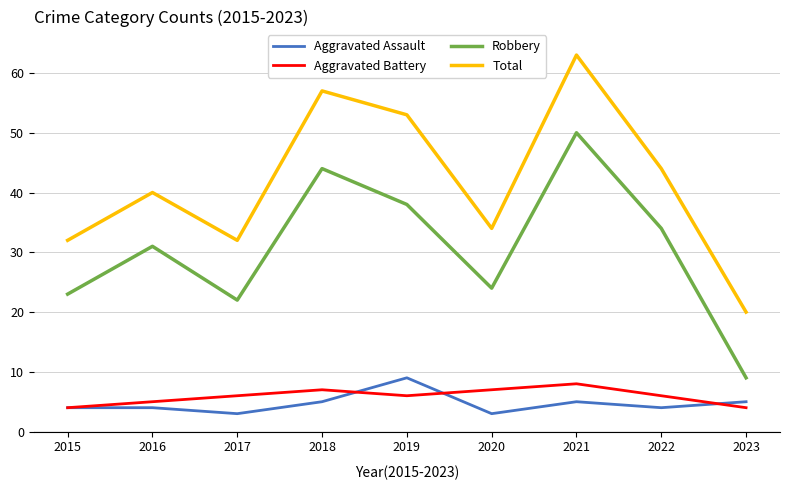

How many interior local peaks does the Robbery series have?

3